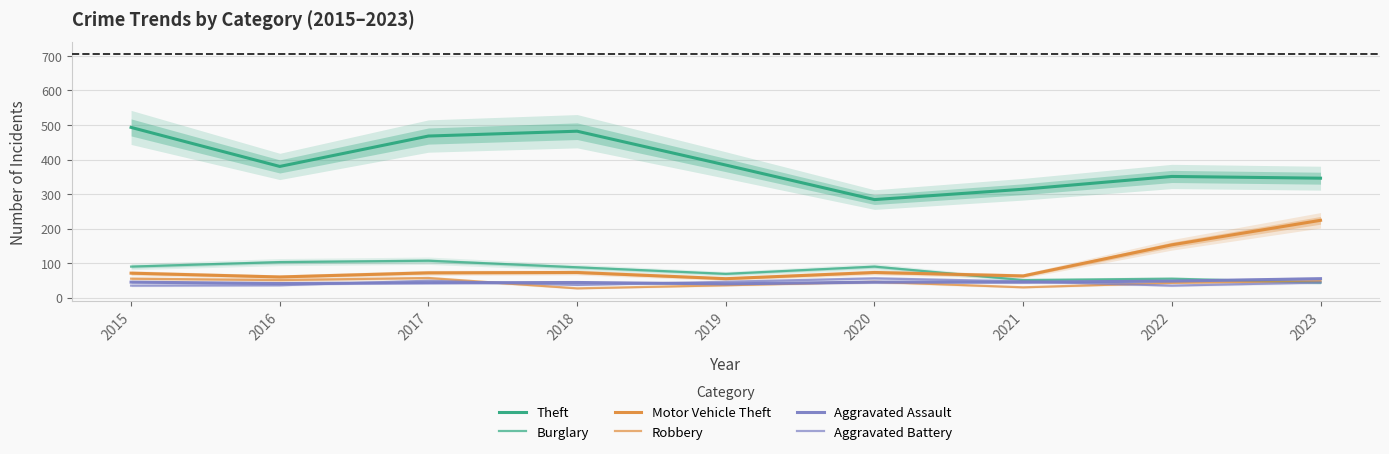

Is the value of Aggravated Battery at 2020 greater than the value of Theft at 2015?

No